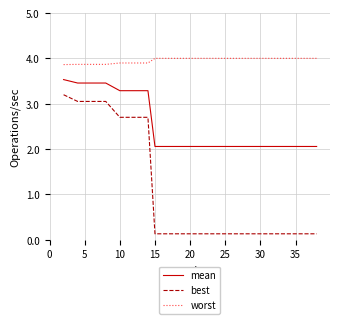

Which series has the widest spread of values?

best